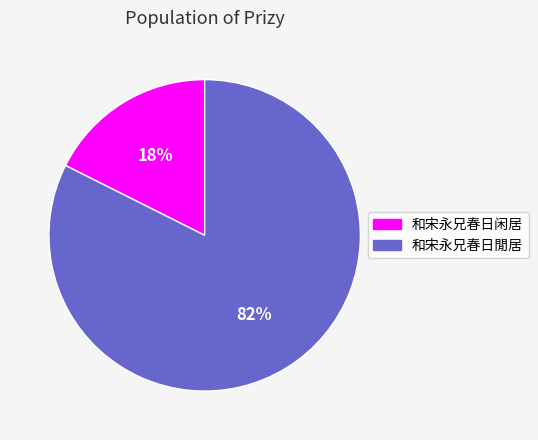

Which category has the smallest portion of the pie?

和宋永兄春日闲居